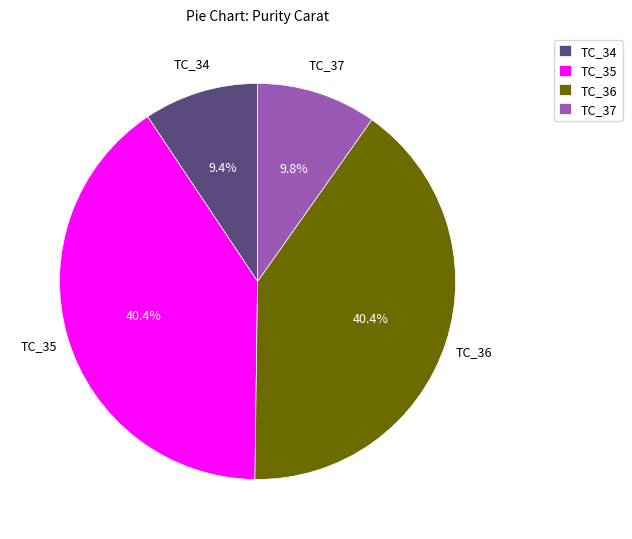

Which has a higher value, TC_35 or TC_34?

TC_35